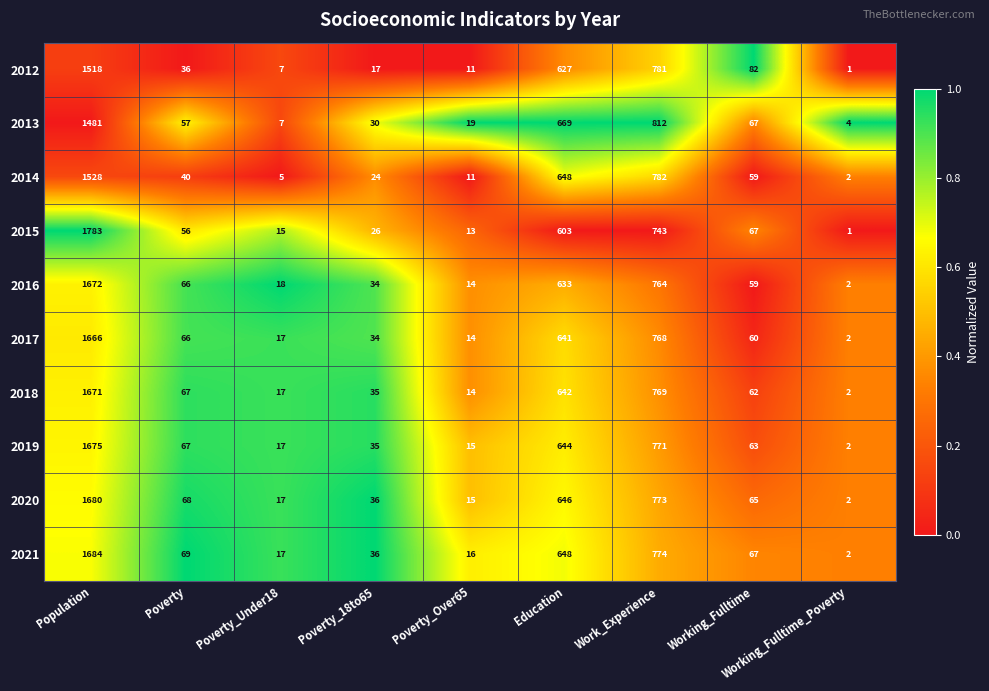

Count the number of data series in this chart.

10